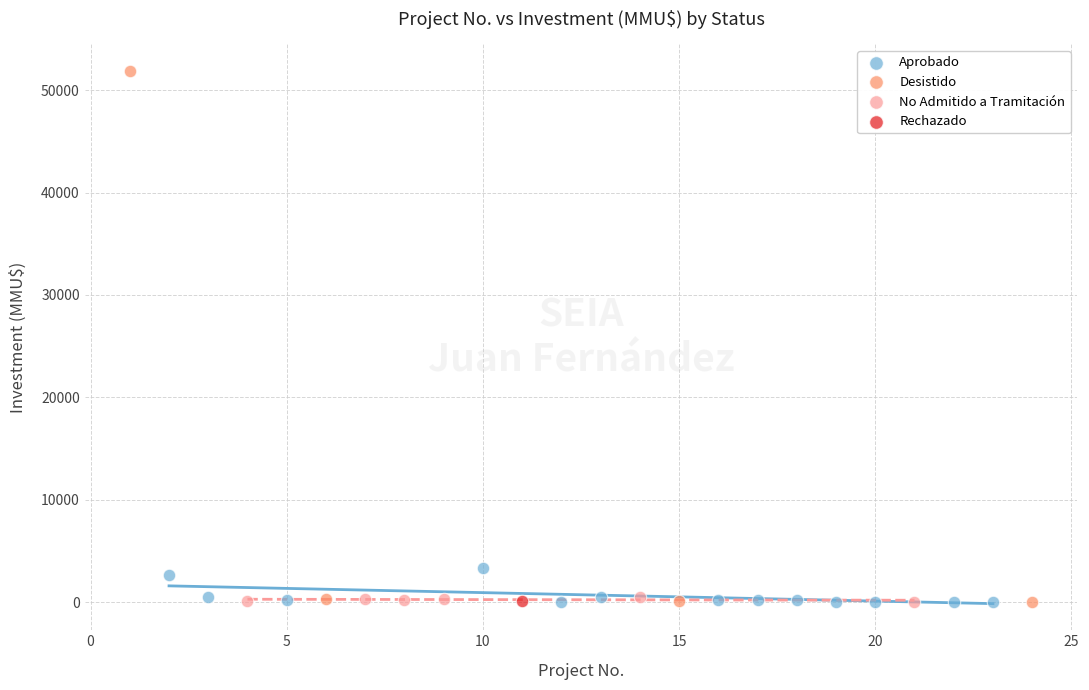

What are all the series names shown in the legend?

Aprobado, Desistido, No Admitido a Tramitación, Rechazado